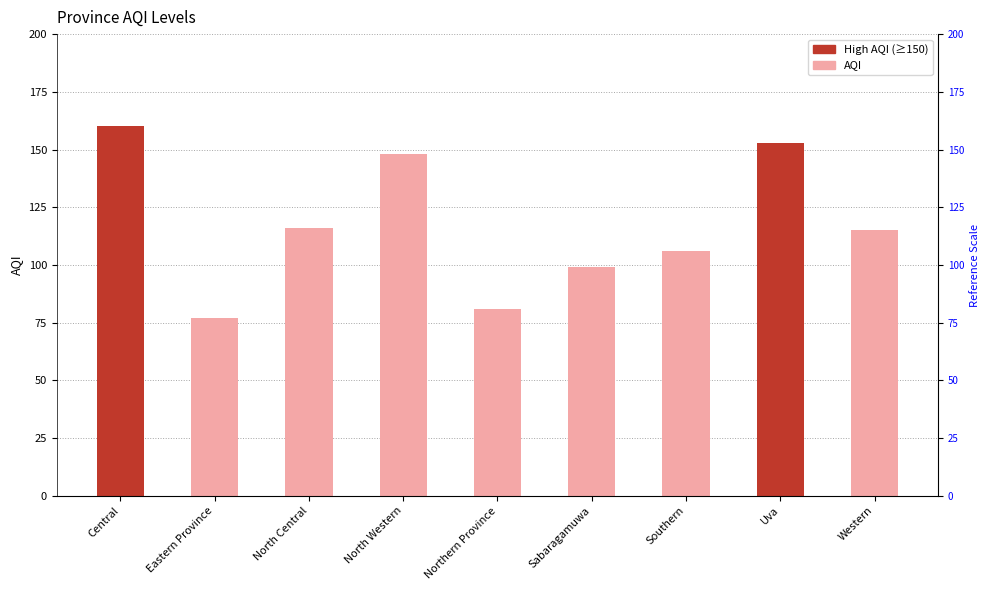

What is the difference between the maximum and minimum values?

83